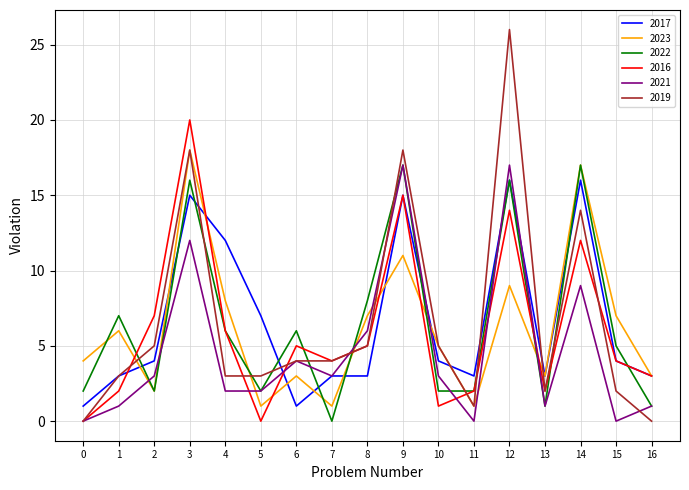

At which label is 2016 closest to 10?

14